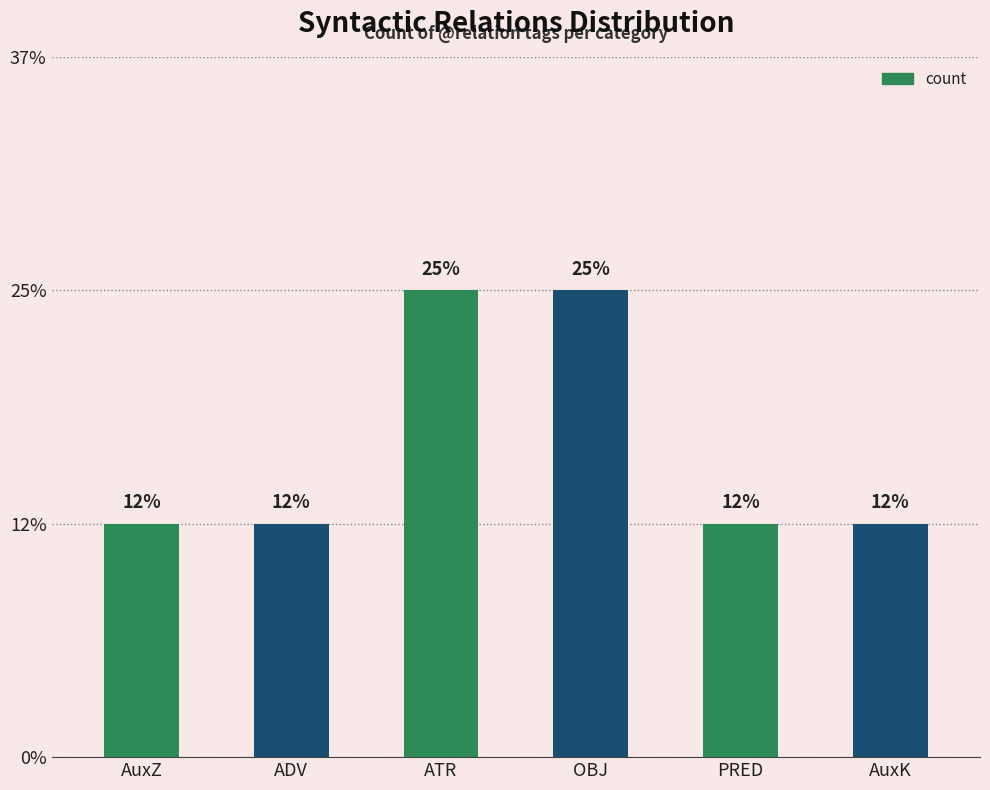

Reading right to left, transcribe all the data shown in this chart.

AuxK=1	PRED=1	OBJ=2	ATR=2	ADV=1	AuxZ=1